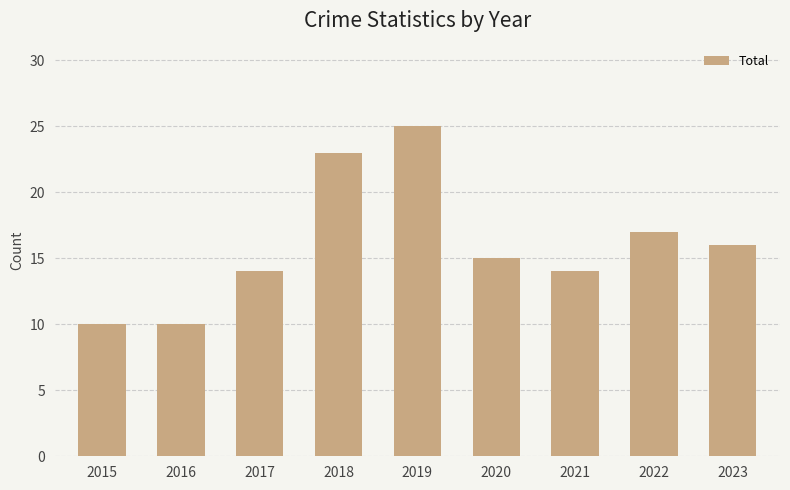

Are the bars horizontal?

No